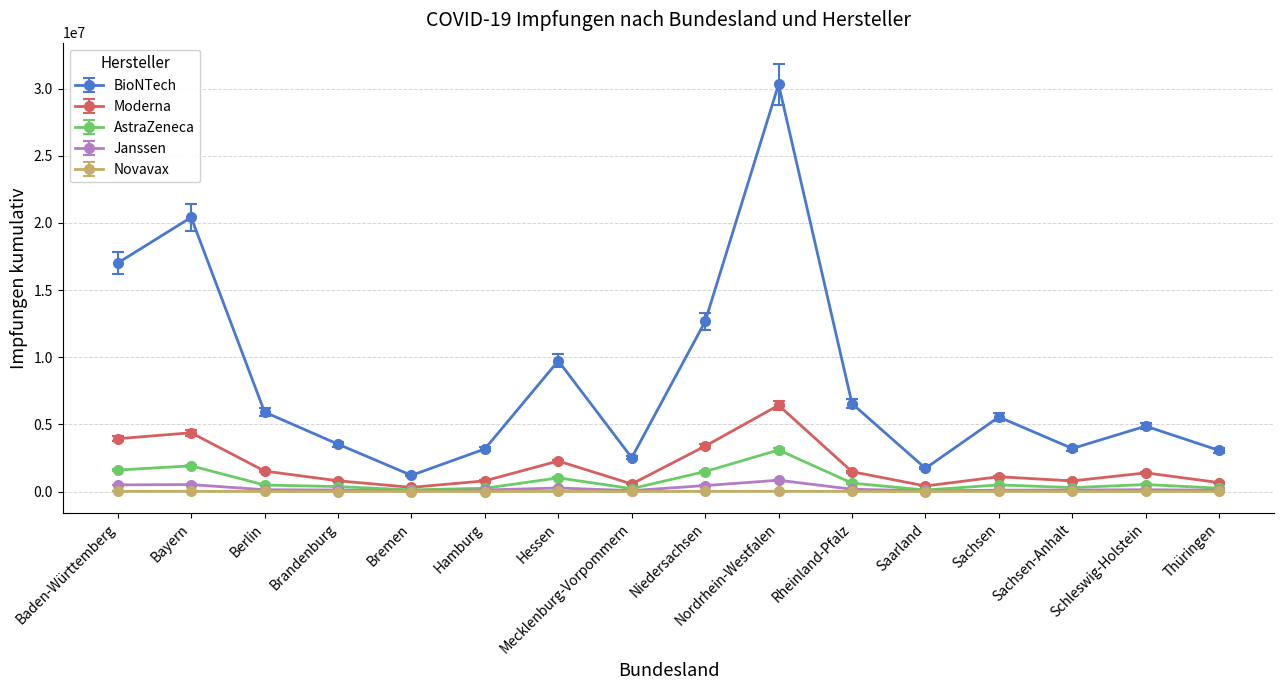

What is the difference between the highest and lowest values at Niedersachsen?

12649198